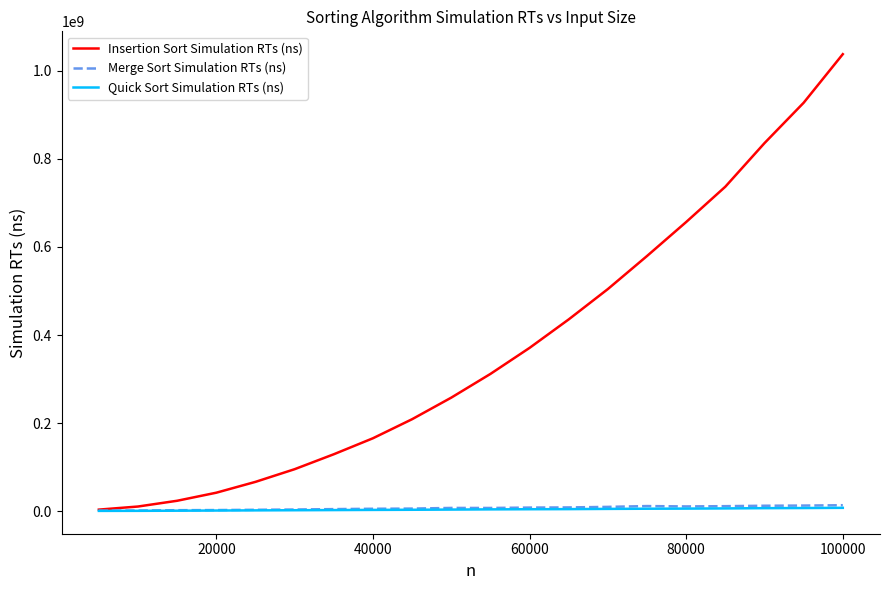

Which series has the widest spread of values?

Insertion Sort Simulation RTs (ns)